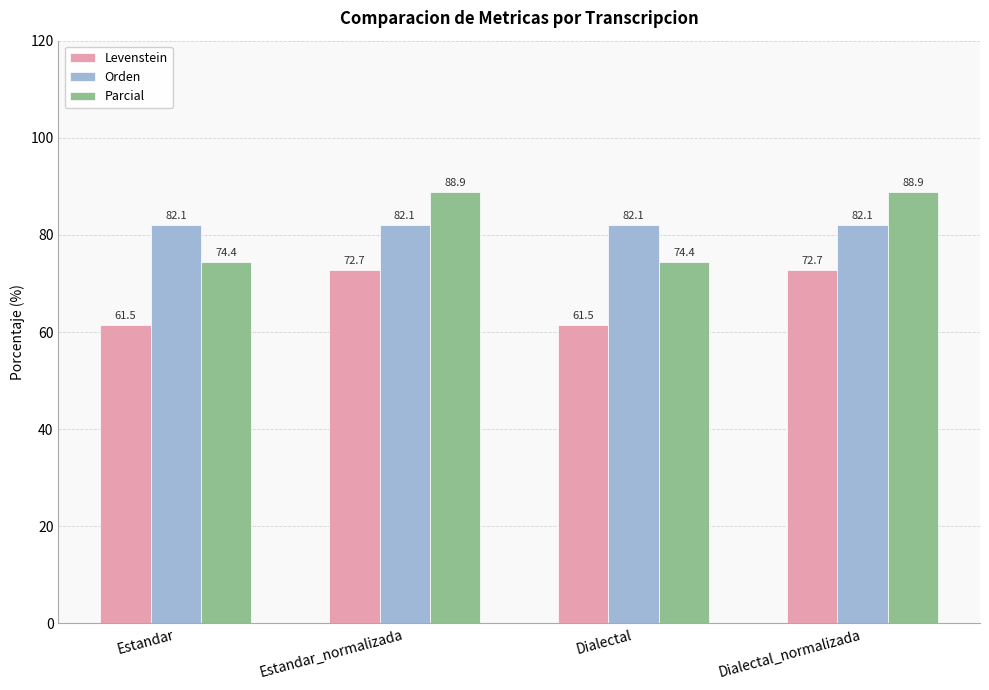

What is the difference between the highest and lowest values at Dialectal?

20.5